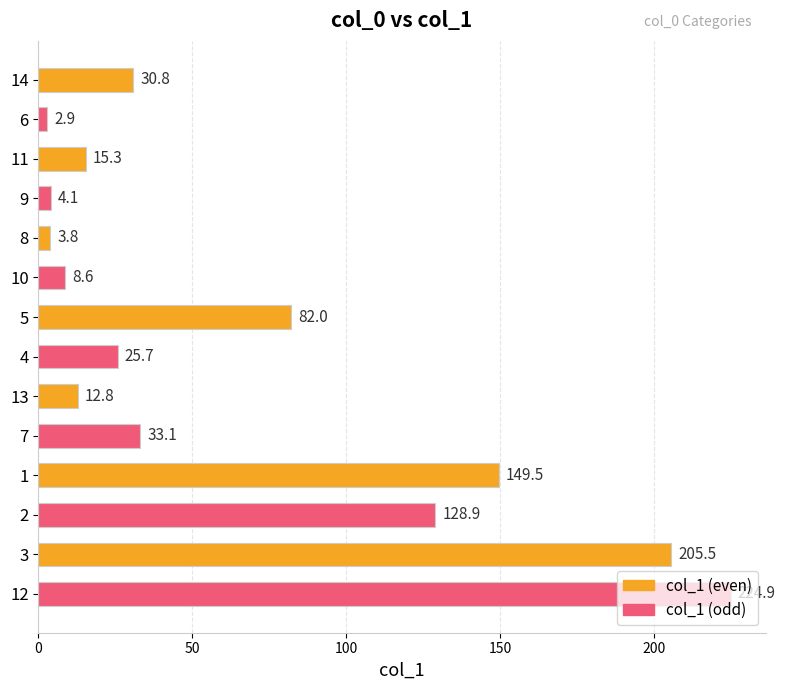

How many bars are there in total?

14